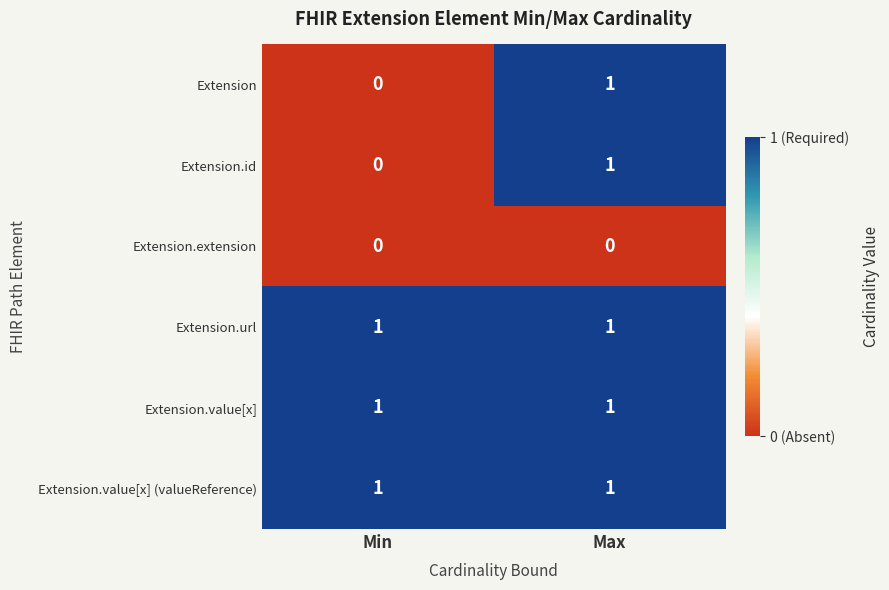

The Extension.extension series shows 0 at Min. True or false?

True